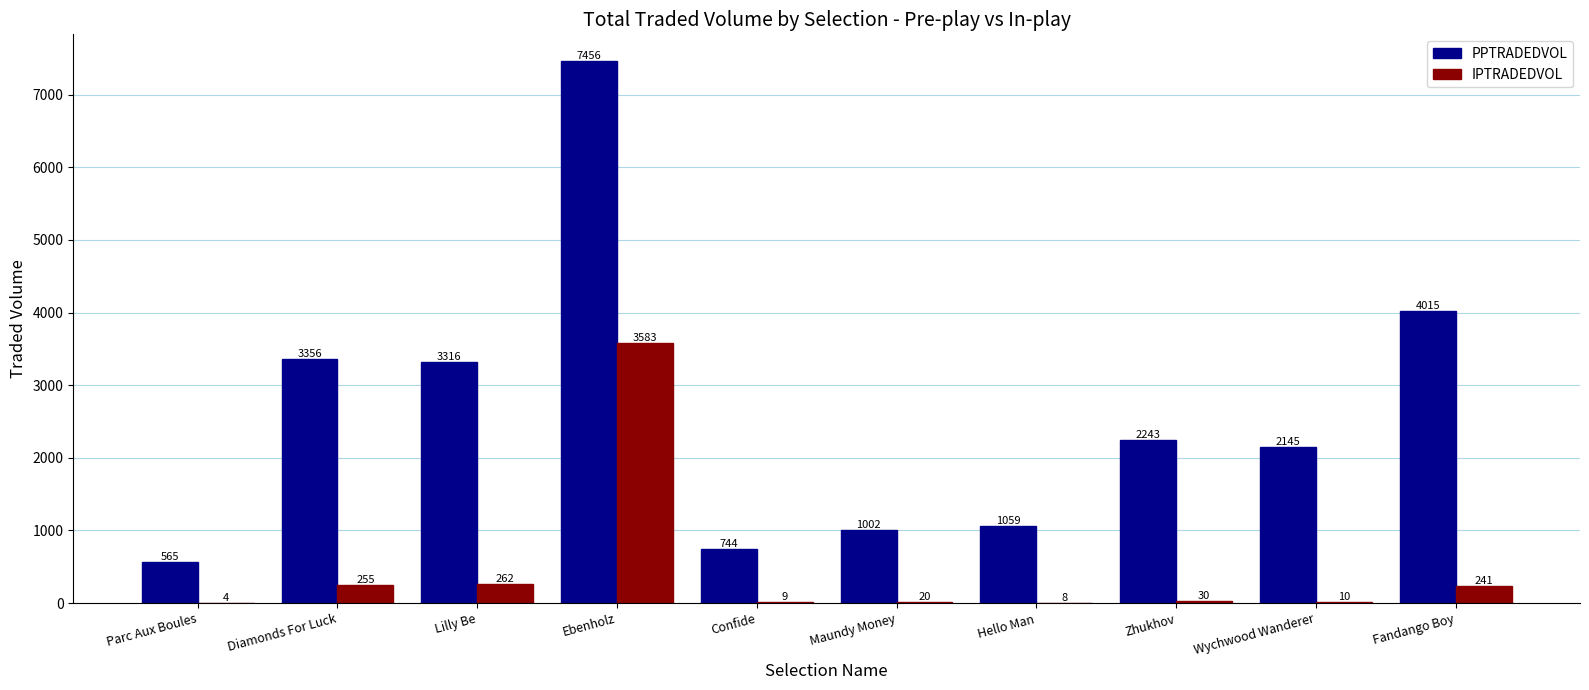

Where does the PPTRADEDVOL series first go above 2242?

Diamonds For Luck